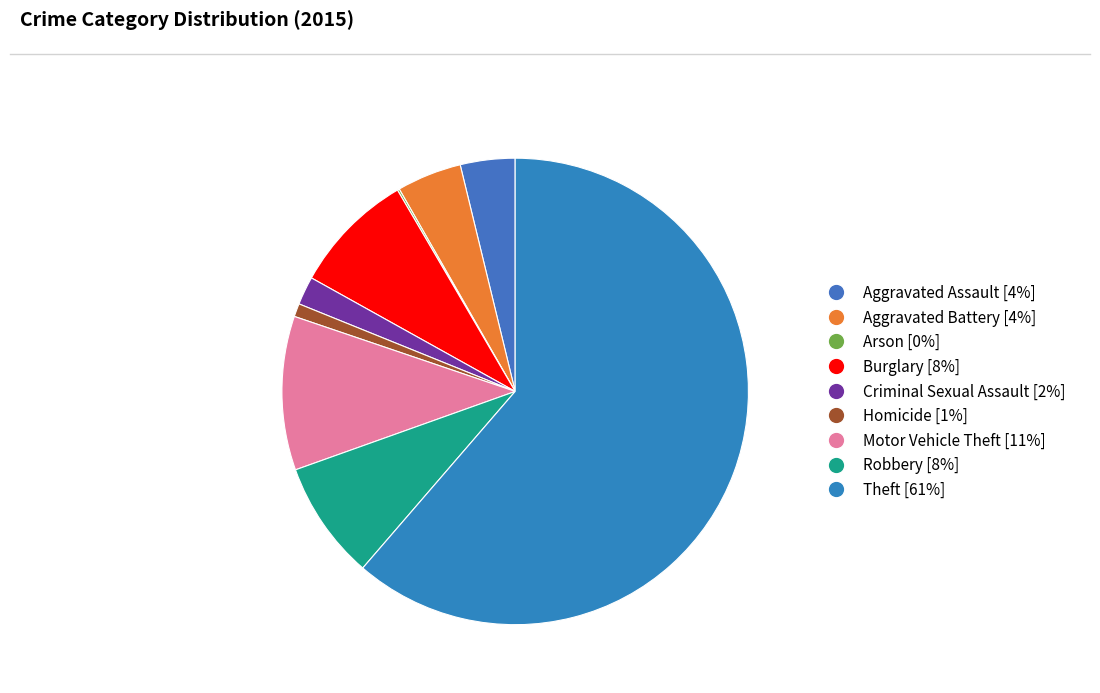

Rank the categories by value from highest to lowest.

Theft, Motor Vehicle Theft, Burglary, Robbery, Aggravated Battery, Aggravated Assault, Criminal Sexual Assault, Homicide, Arson